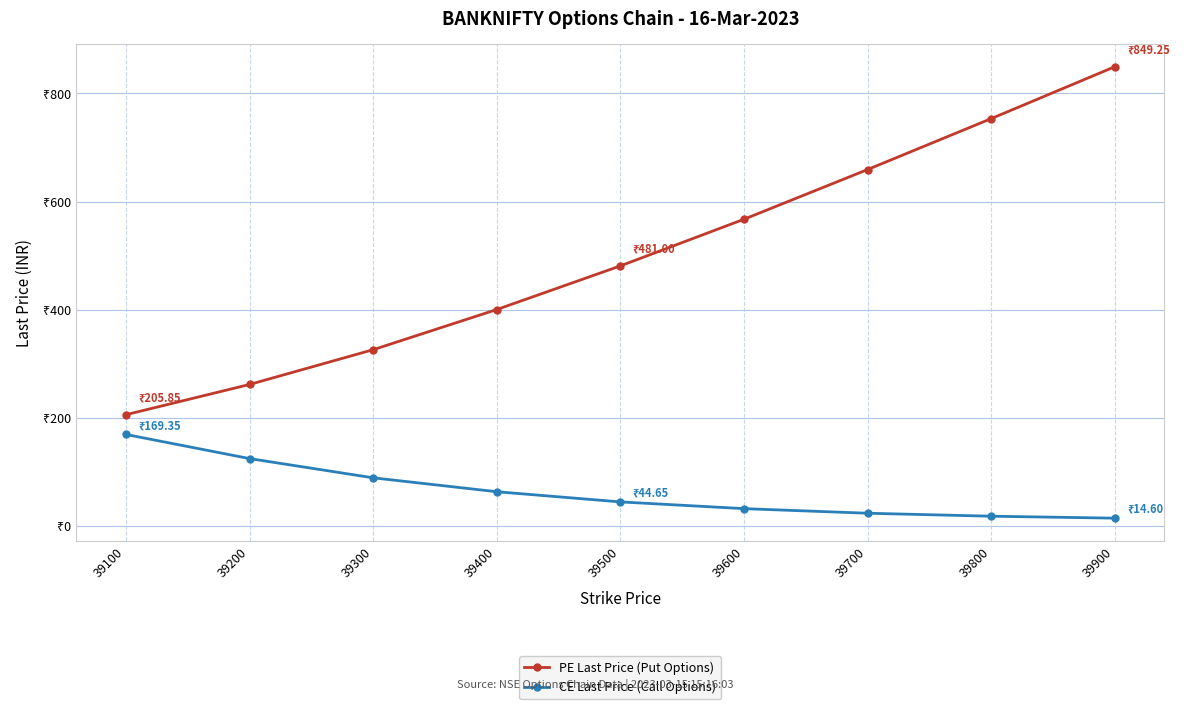

Where is PE Last Price (Put Options) nearest to the value 527?

39600